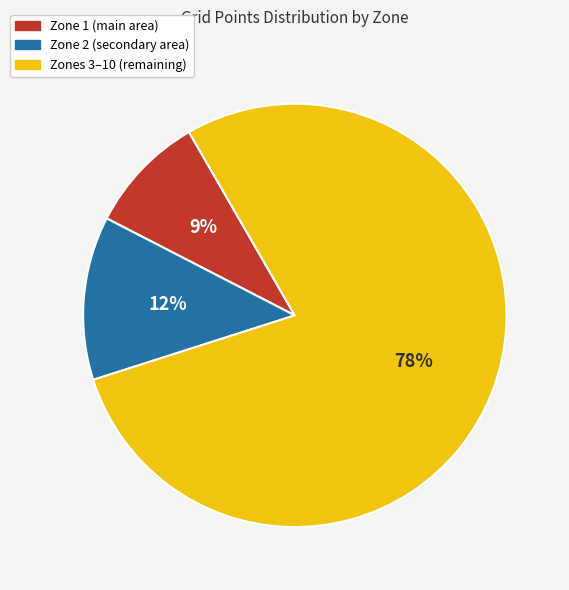

Is there a majority slice in this chart?

Yes